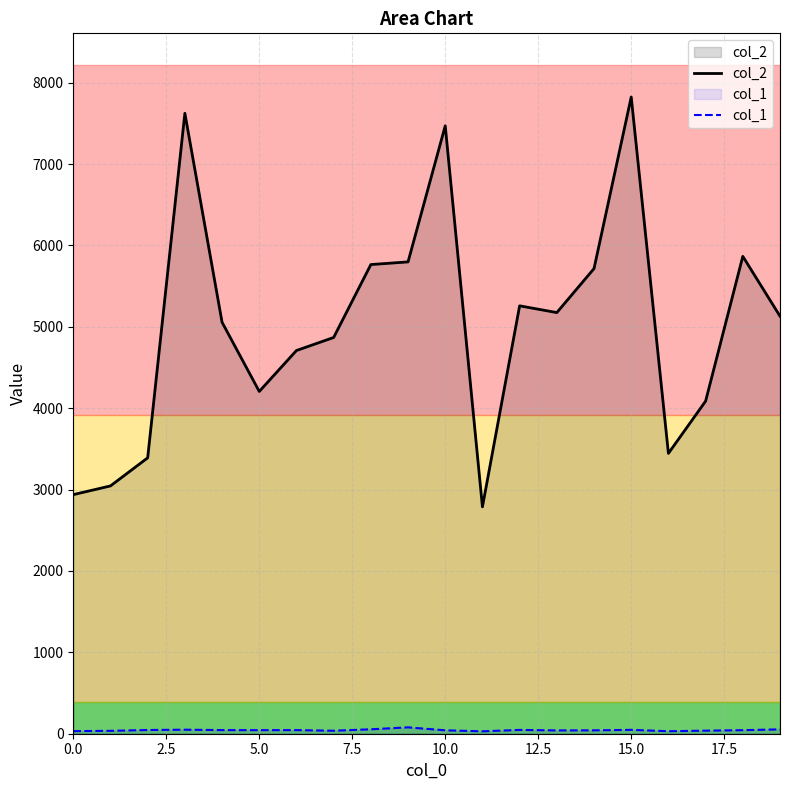

True or false: col_2 and col_1 intersect in this chart.

False